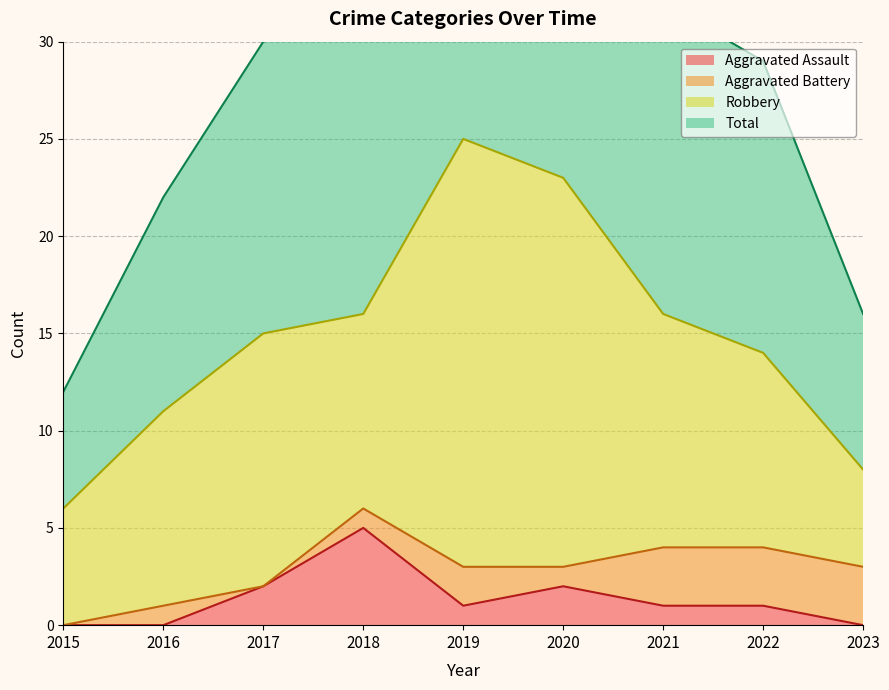

Is it true that Aggravated Assault equals 1 at 2019?

True